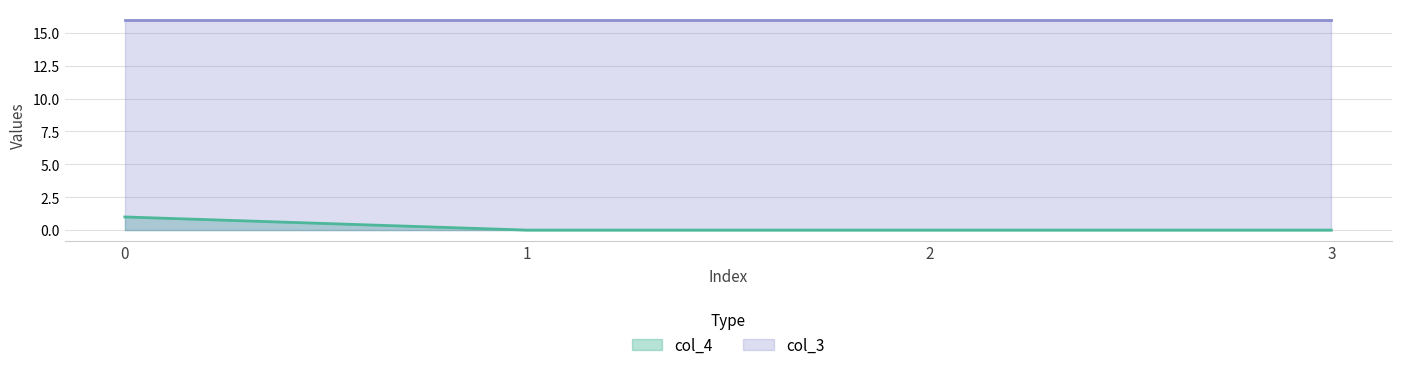

What is the difference between the values at 0 and 1?

1